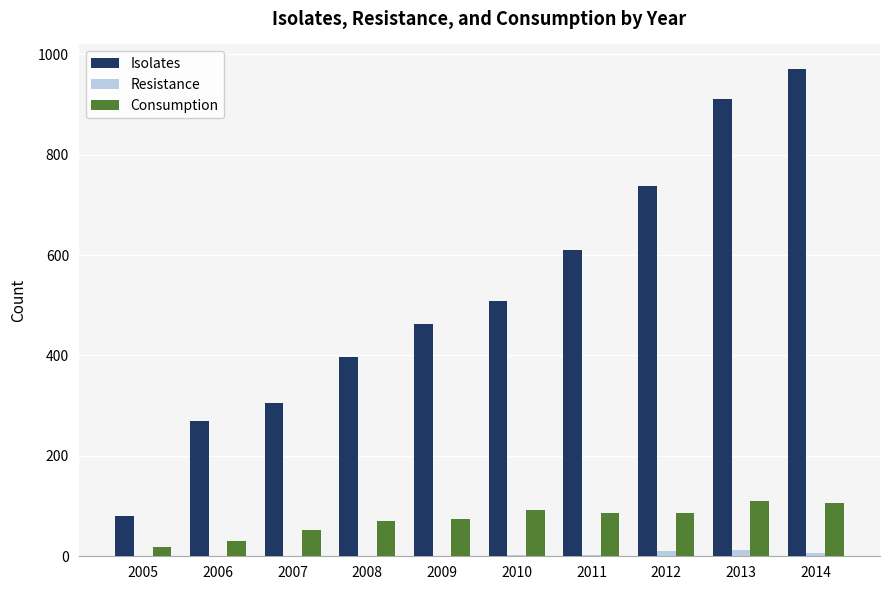

How many data points does each series have?

10